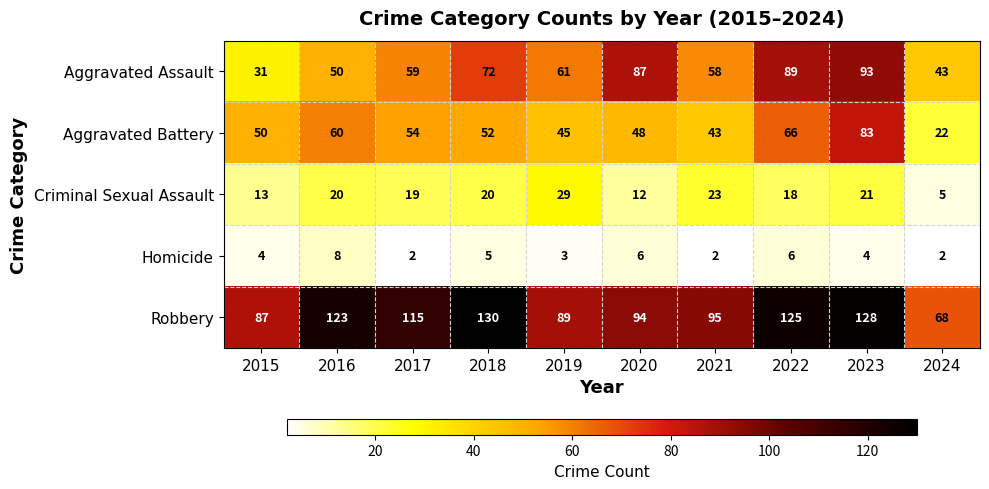

At which label does Aggravated Assault first exceed 61?

2018